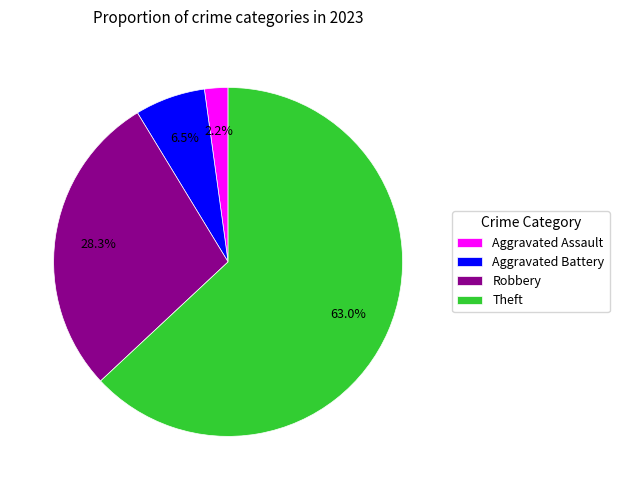

Combined, what portion of the pie is Aggravated Battery and Aggravated Assault?

8.7%